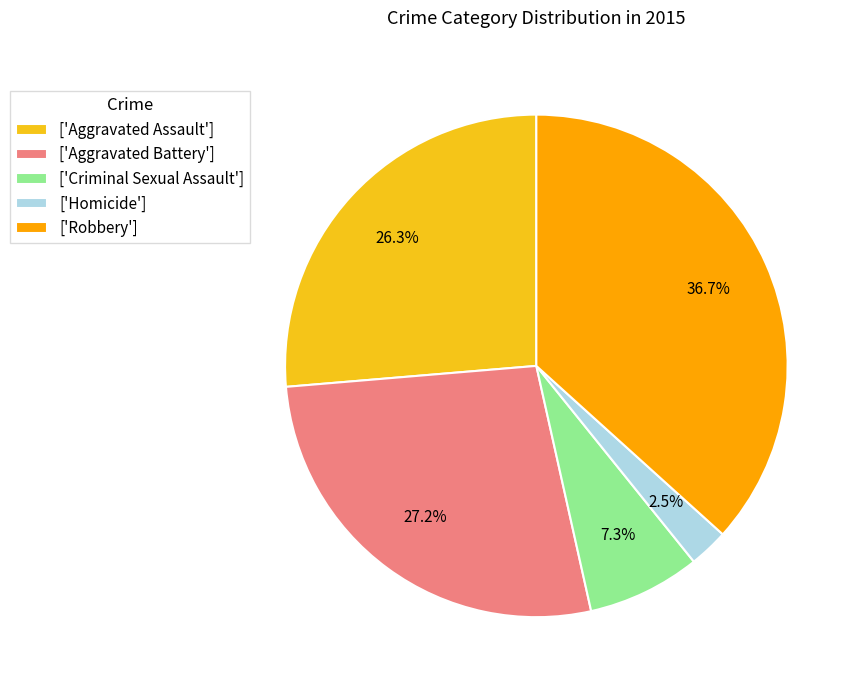

What percentage is NOT represented by ['Aggravated Battery']?

72.8%